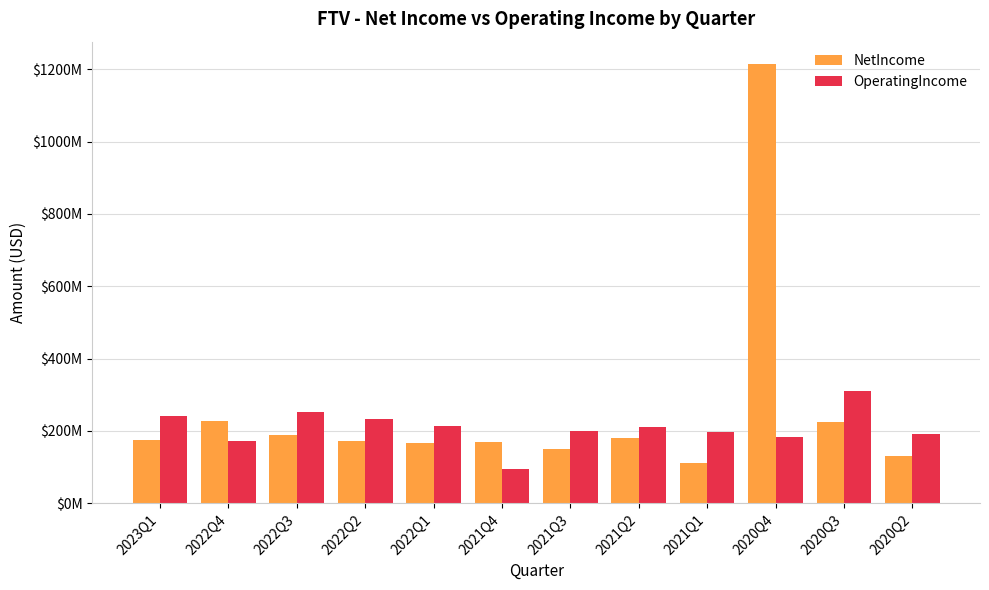

Where does the NetIncome series first go above 173600000?

2022Q4